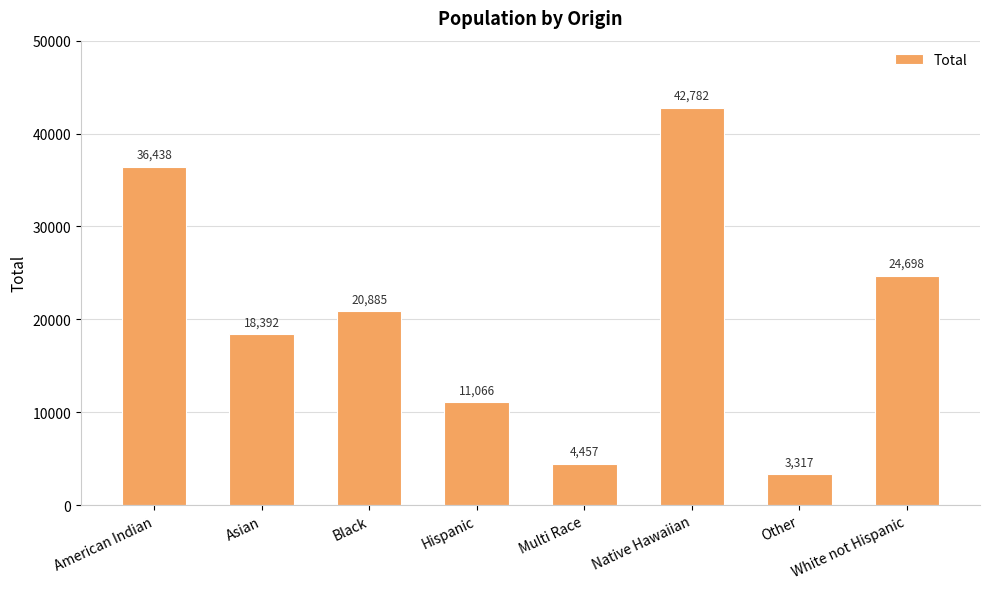

What value does the data have at Black?

20885